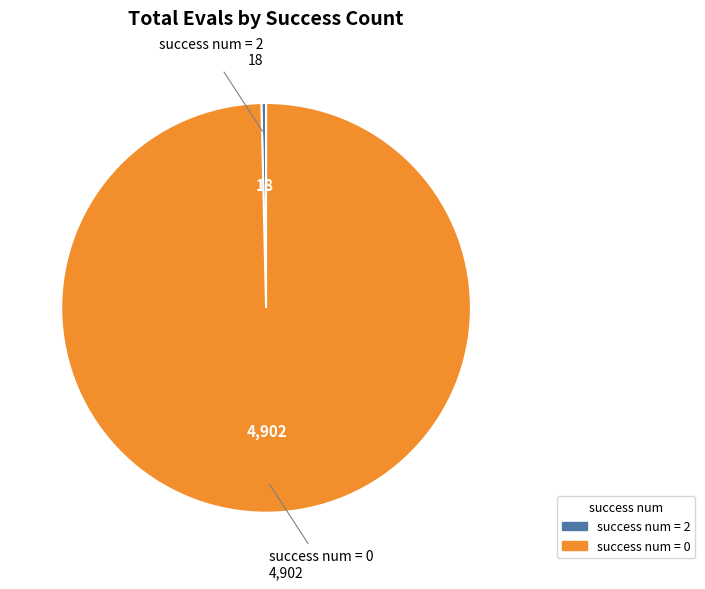

Do success num = 2 and success num = 0 together represent more than half of the pie?

Yes